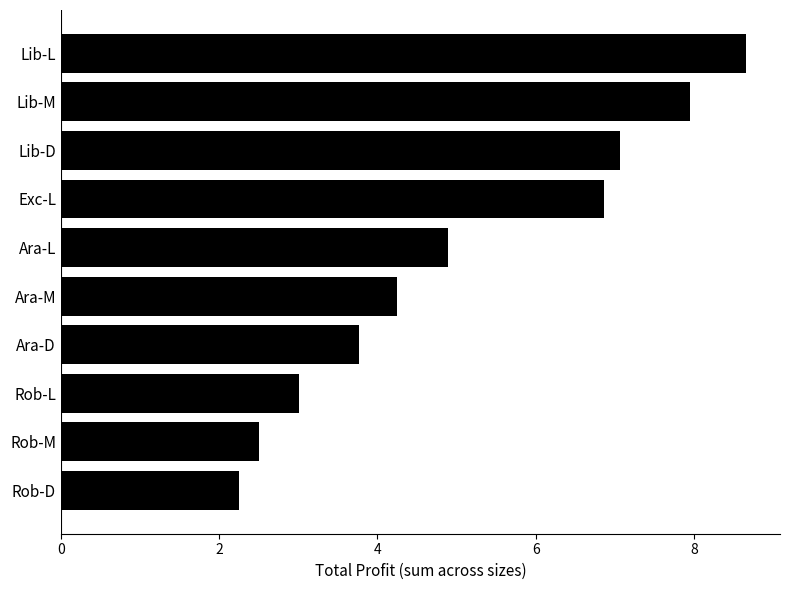

How many bars are there in total?

10